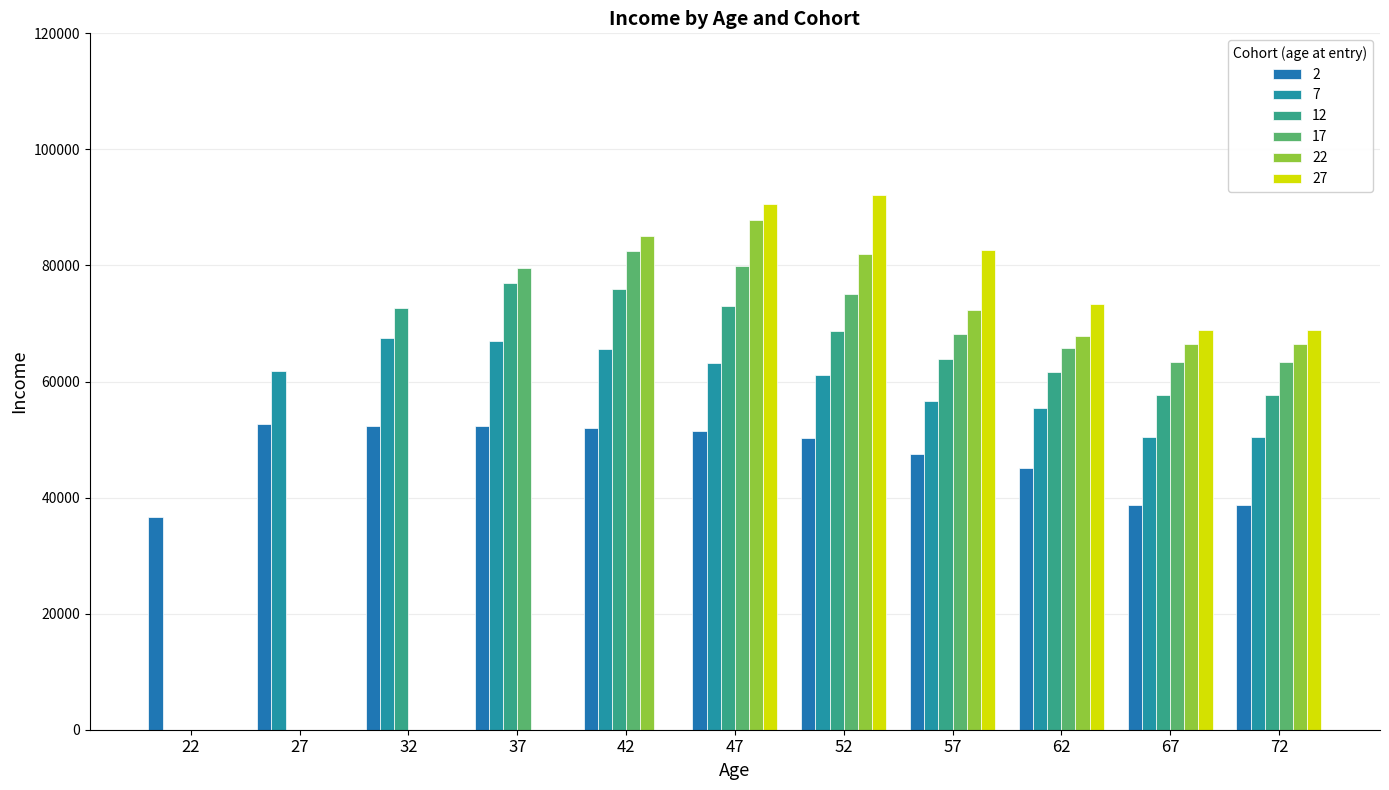

At which category is the sum across all series the highest?

47